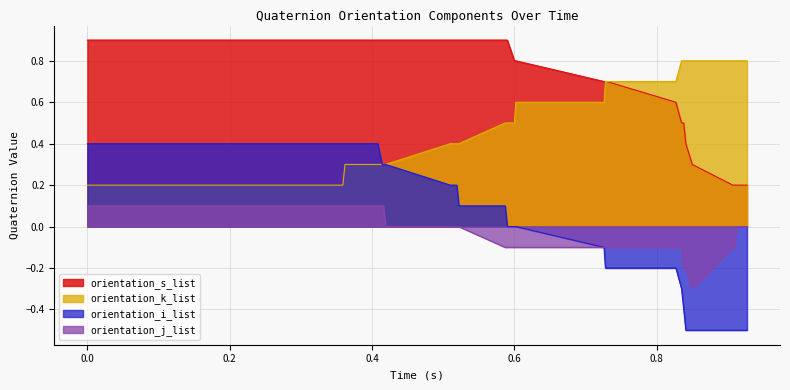

Which series has the largest total across all categories?

orientation_s_list